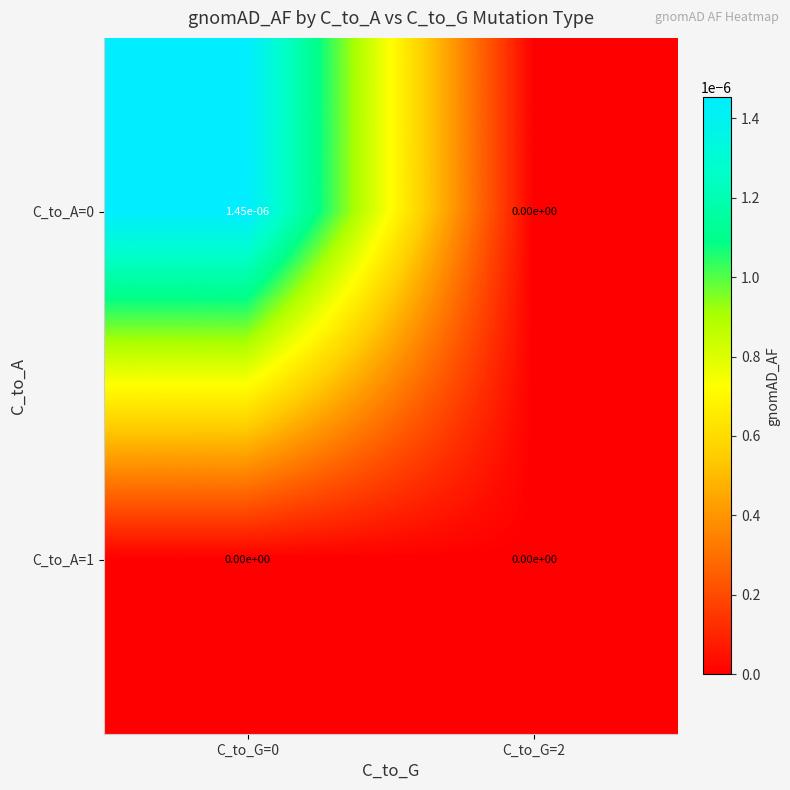

The C_to_A=1 series shows 0.0 at C_to_G=2. True or false?

True